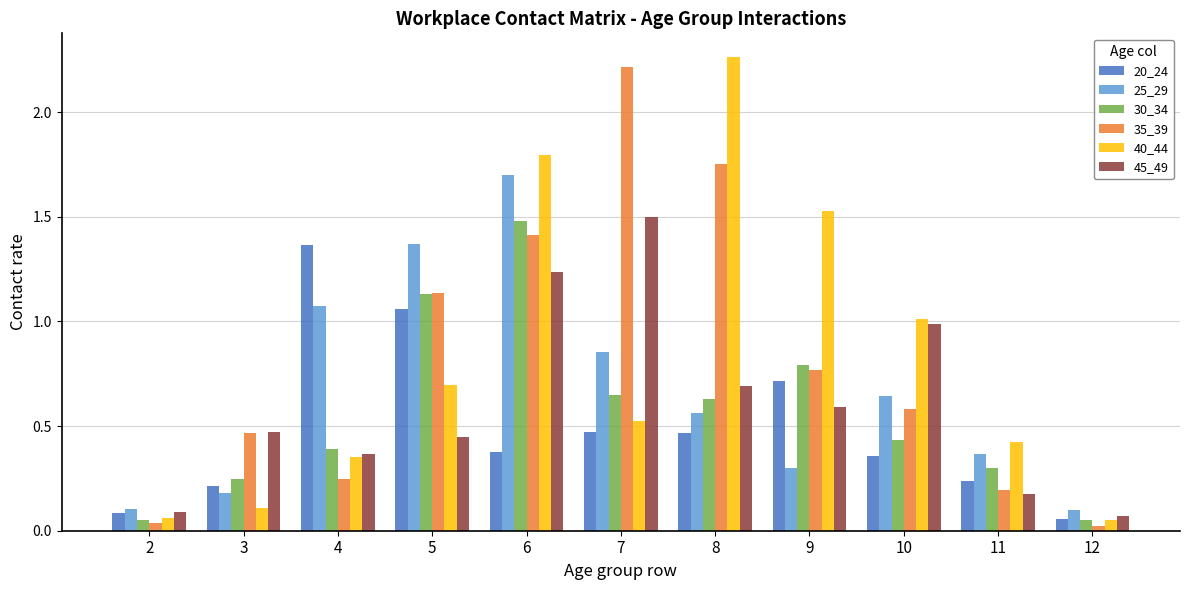

Which series changed the most between 3 and 4?

20_24